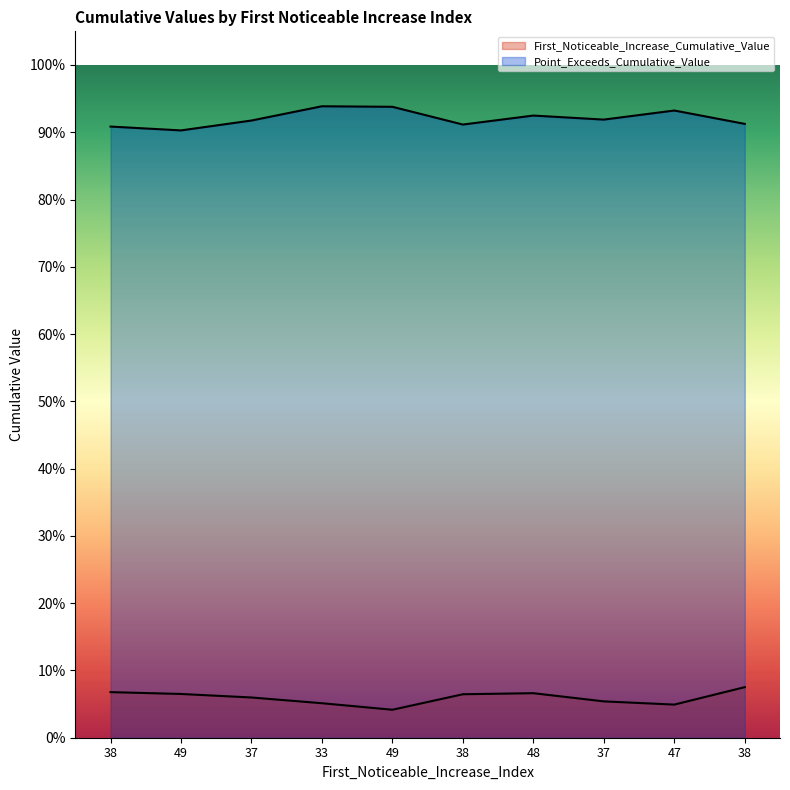

Which series has the largest total across all categories?

Point_Exceeds_Cumulative_Value